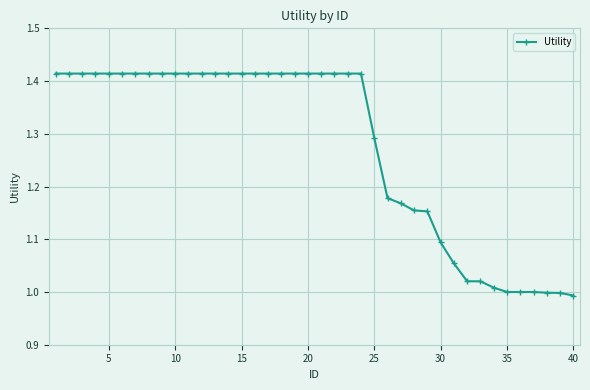

What is the sum of all values?

51.1